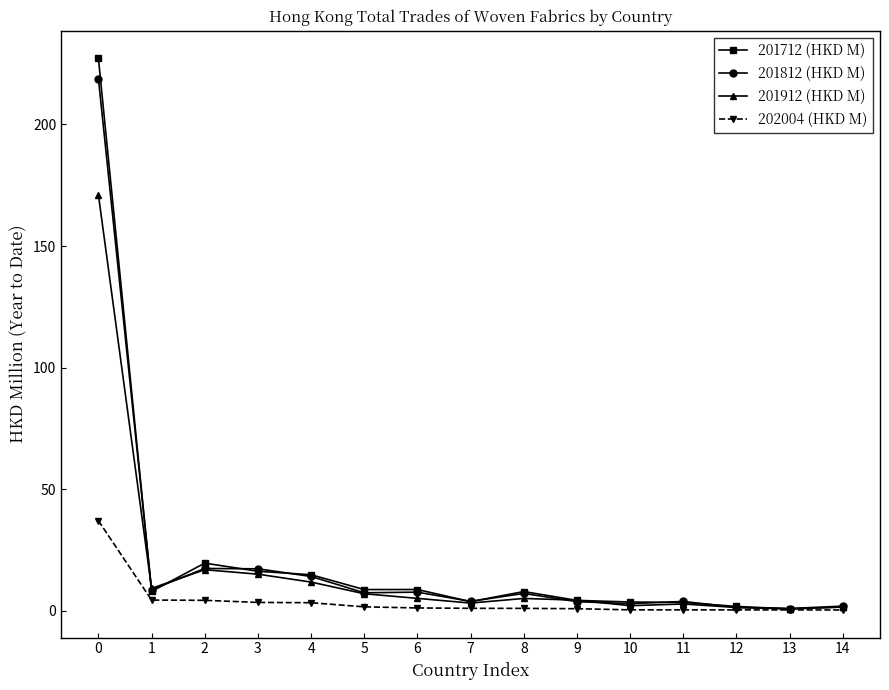

Does the chart have visible grid lines?

No